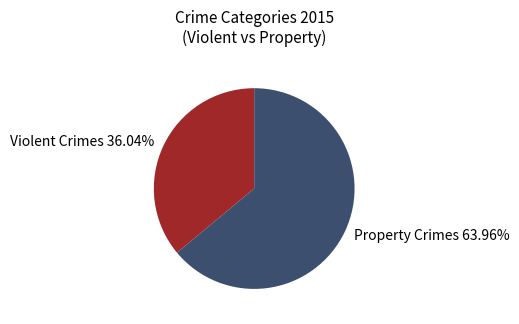

Which has a higher value, Violent Crimes 36.04% or Property Crimes 63.96%?

Property Crimes 63.96%